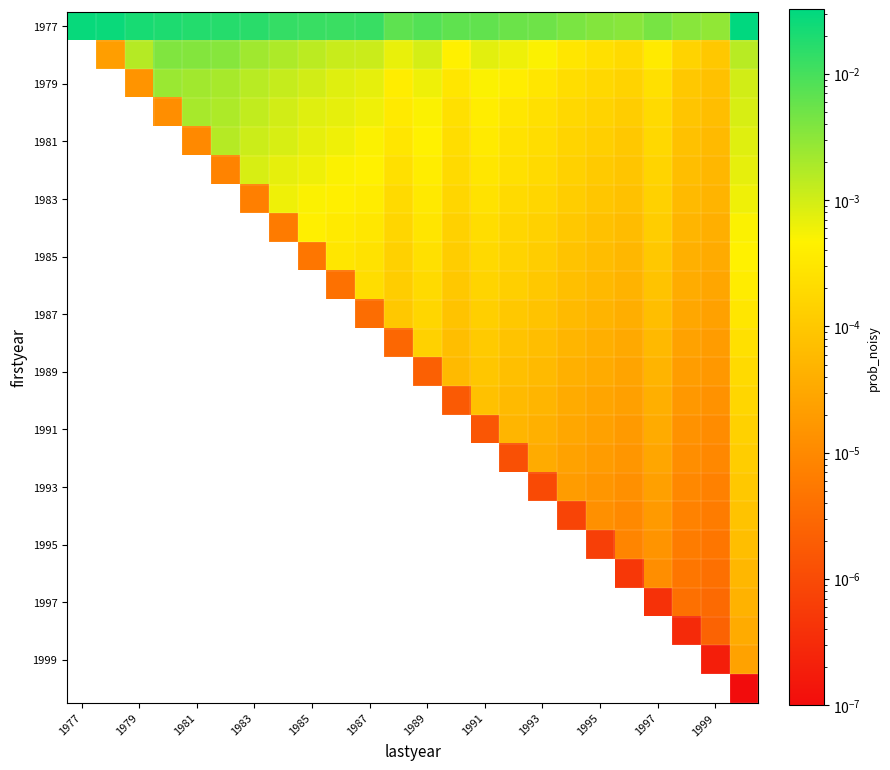

At which label does 1981 first exceed 0?

1981